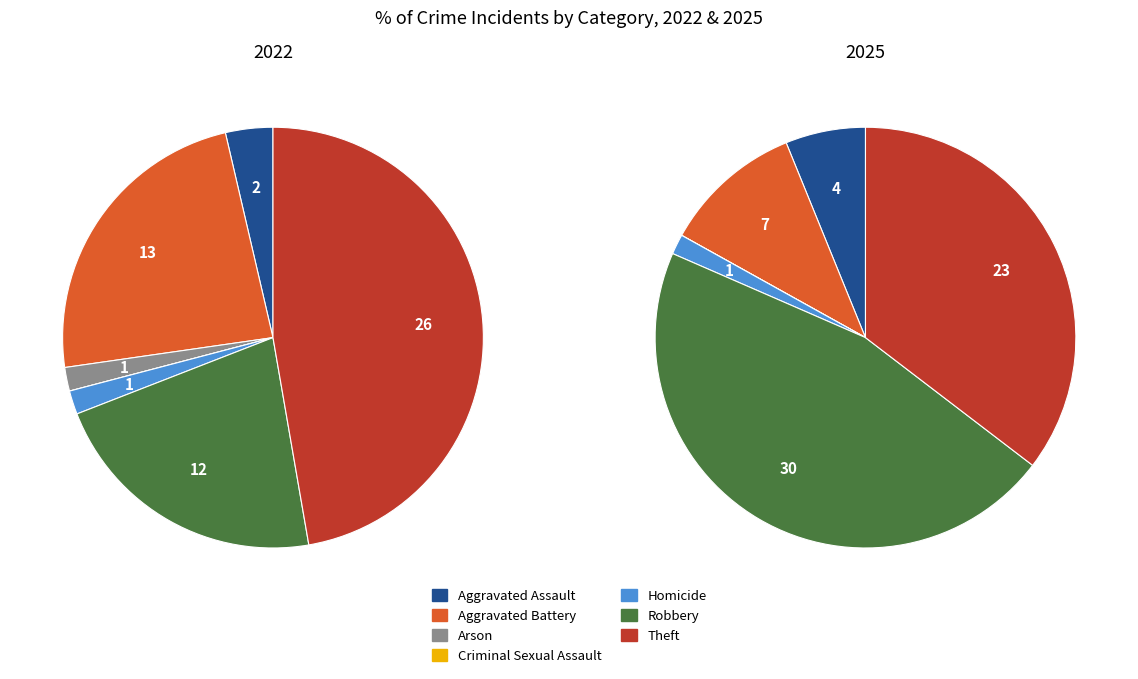

Do 5 and 2 together represent more than half of the pie?

No